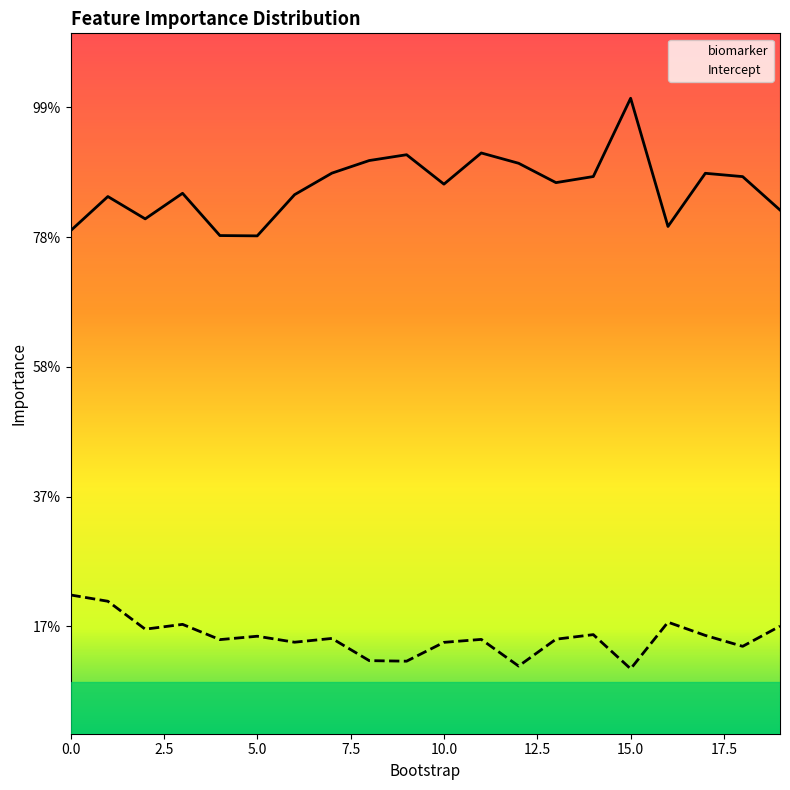

Does the chart display data point markers on the line(s)?

No